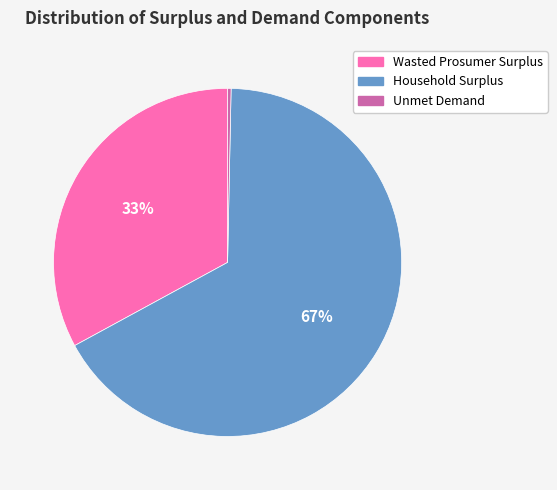

True or false: Household Surplus accounts for 67% of the total.

True